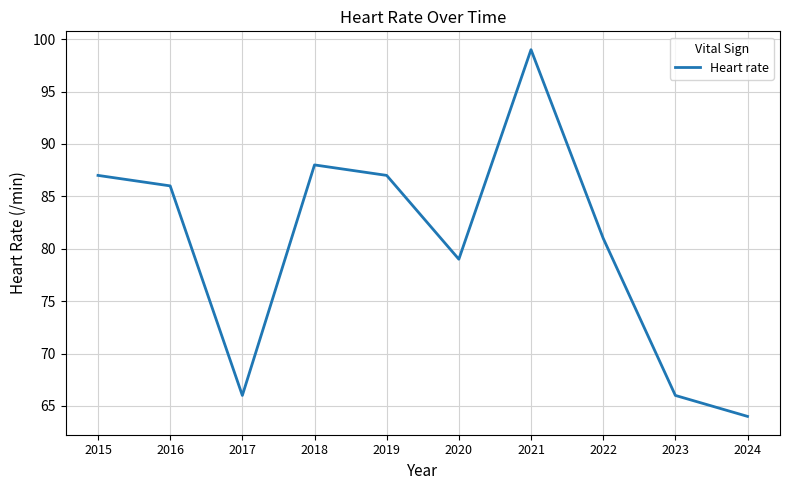

What is the difference between the maximum and minimum values?

35